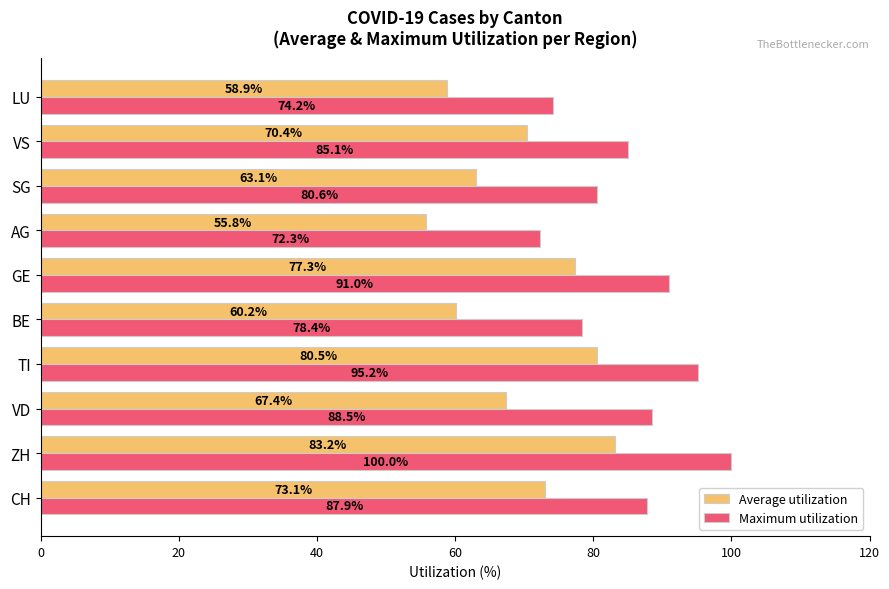

At which category is the sum across all series the highest?

ZH